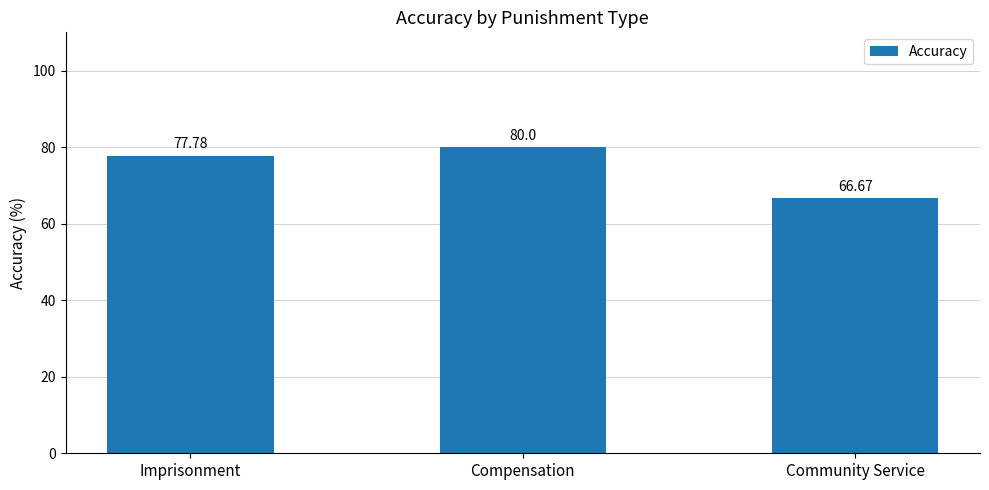

List the labels in order of value, largest first.

Compensation, Imprisonment, Community Service